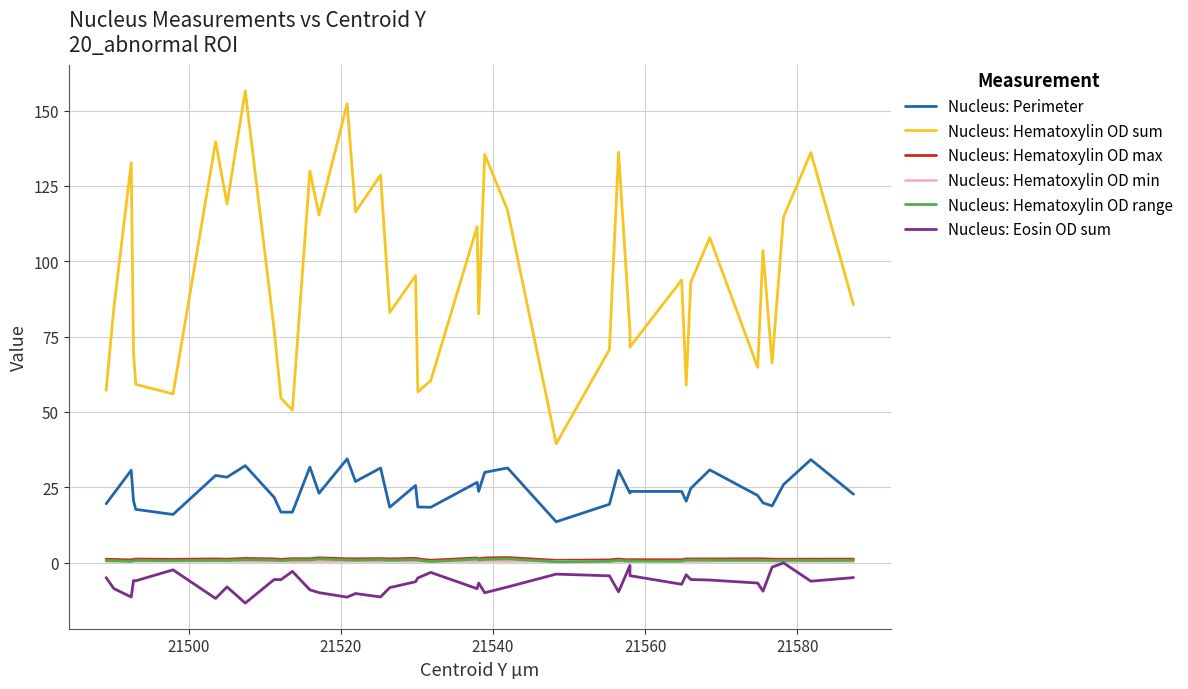

Is the value of Nucleus: Hematoxylin OD range at 21540 greater than the value of Nucleus: Eosin OD sum at 29?

Yes